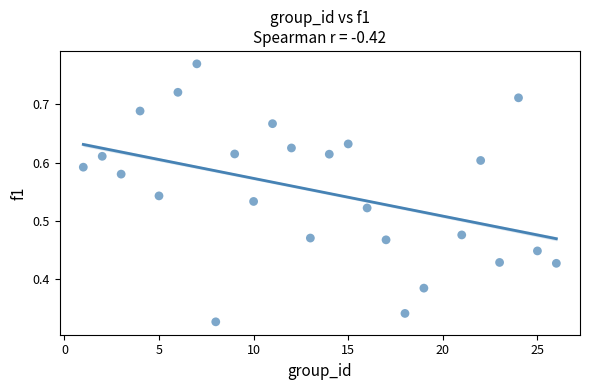

What is the range of X values (max minus min)?

25.0